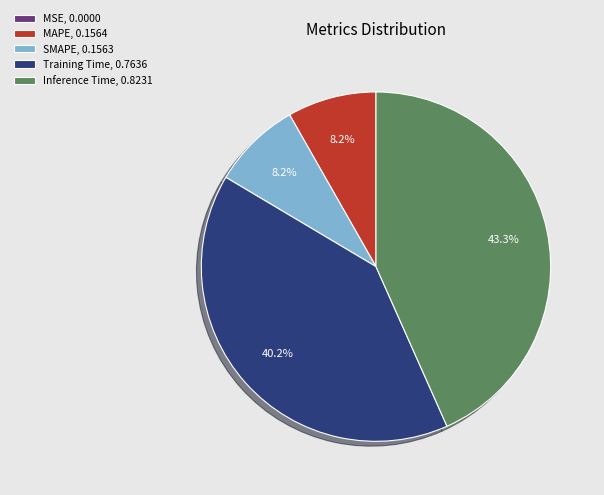

True or false: MAPE accounts for 8% of the total.

True